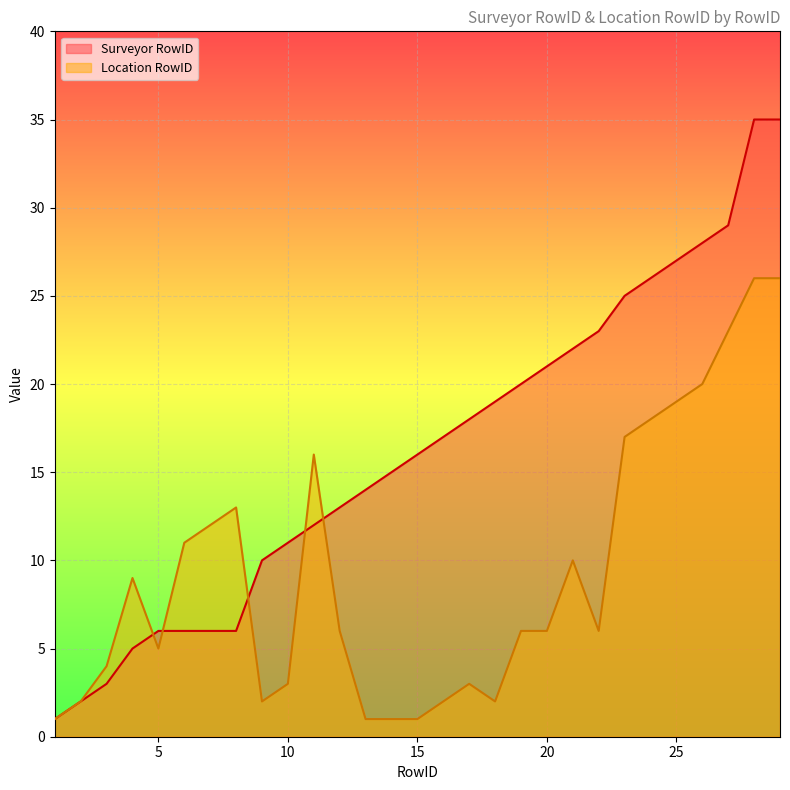

True or false: Surveyor RowID has a value of 25 at 23.

True